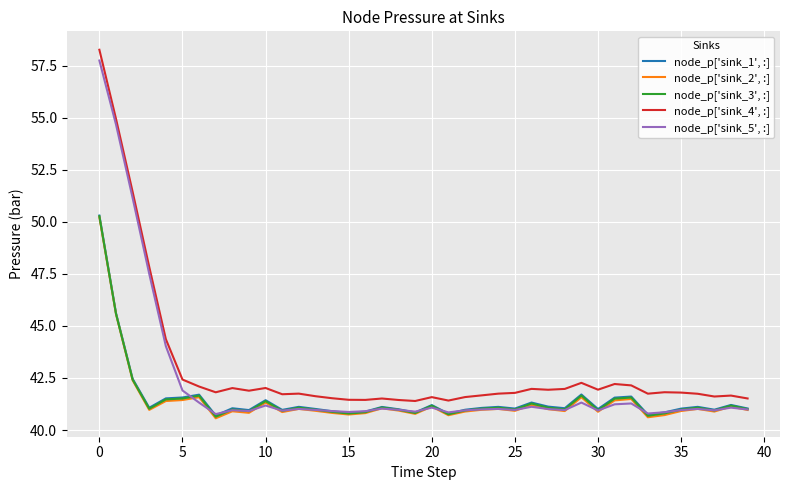

Which series has the largest total across all categories?

node_p['sink_4', :]